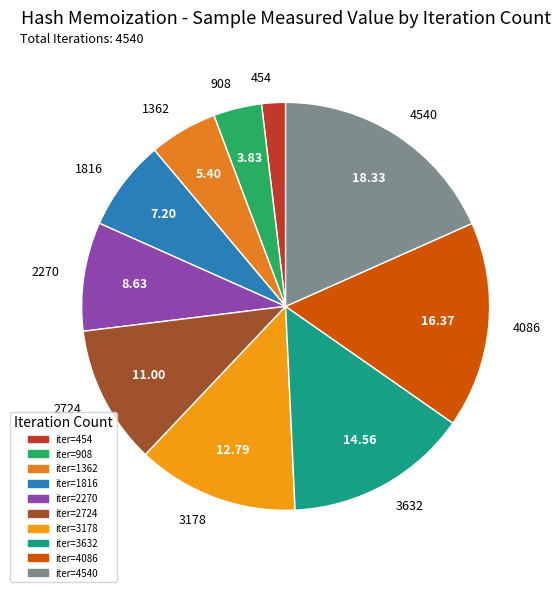

What is the largest slice in the pie chart?

4540